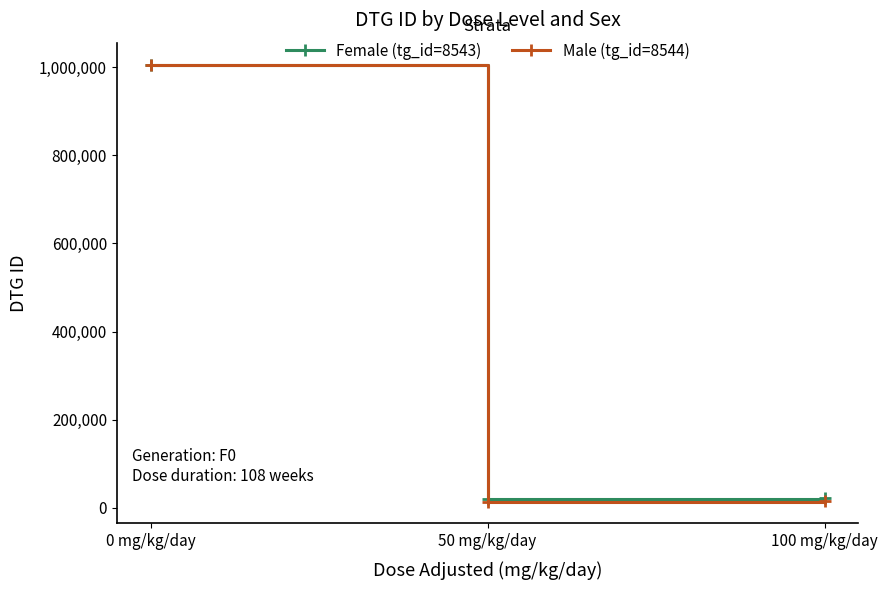

At which label does Male (tg_id=8544) reach its peak?

0 mg/kg/day